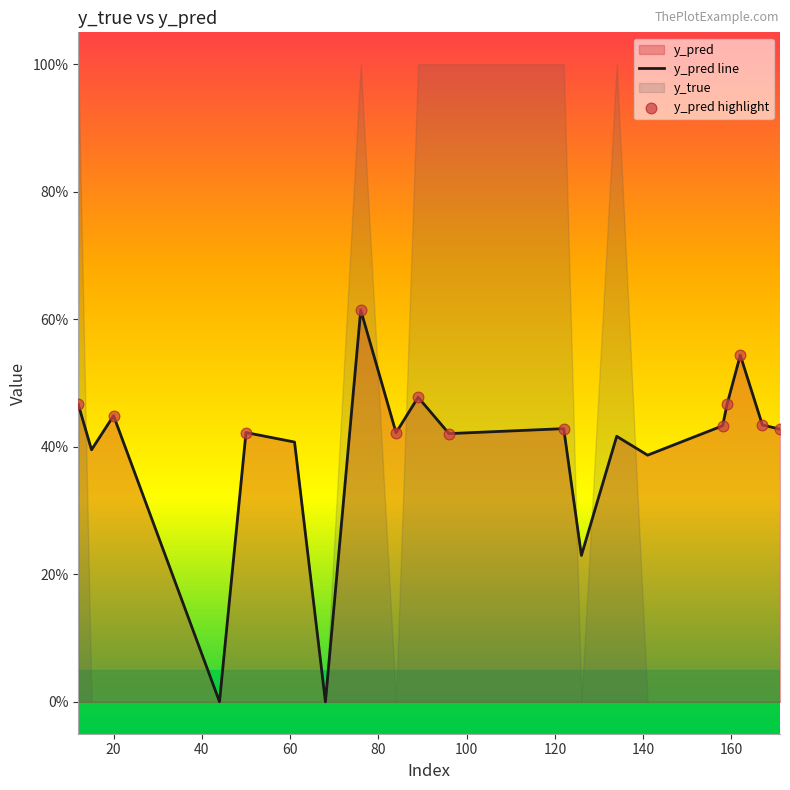

Which has a higher value, 122 or 44?

122